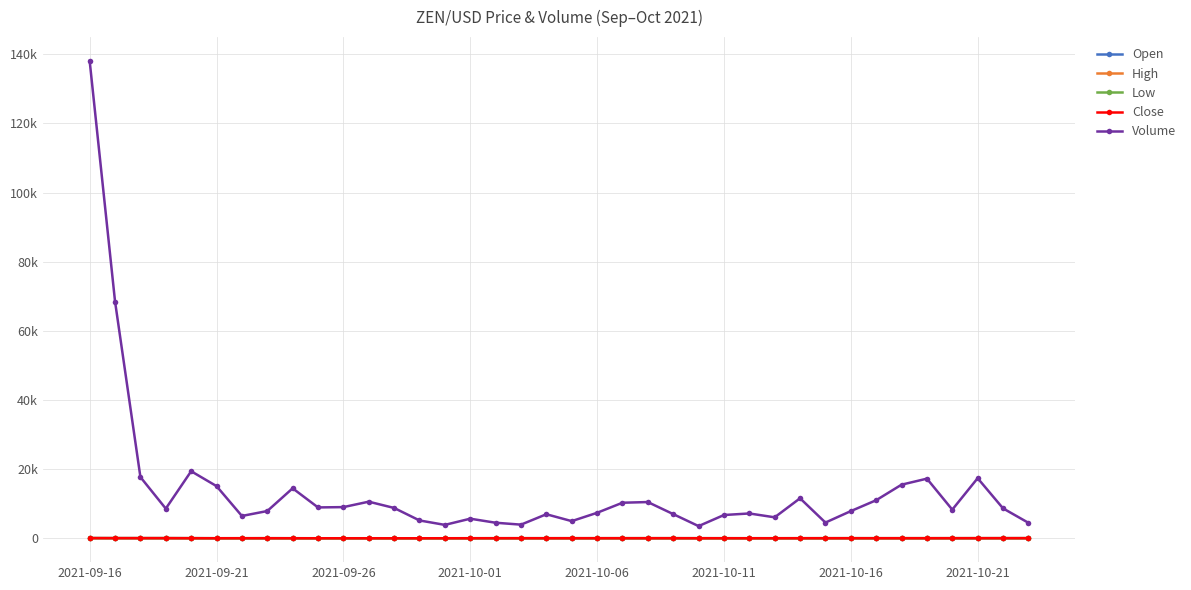

What is the minimum value shown in the chart?

61.0